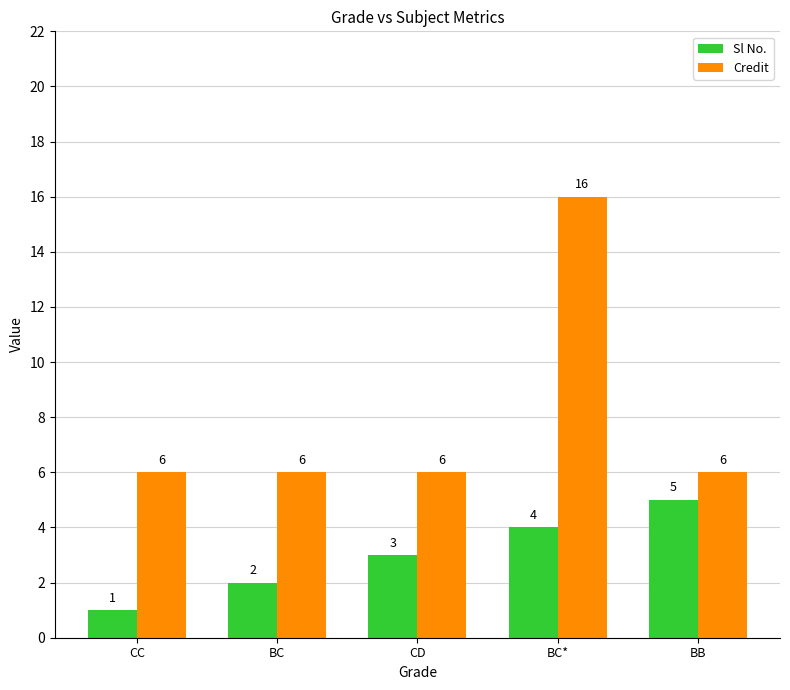

How many series are shown in this chart?

2